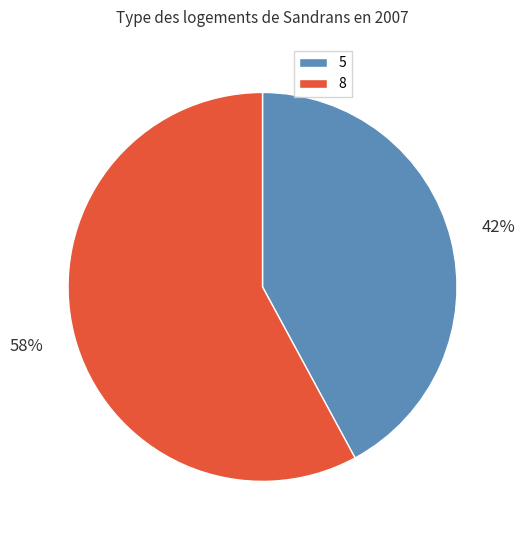

Rank the categories by value from lowest to highest.

5, 8